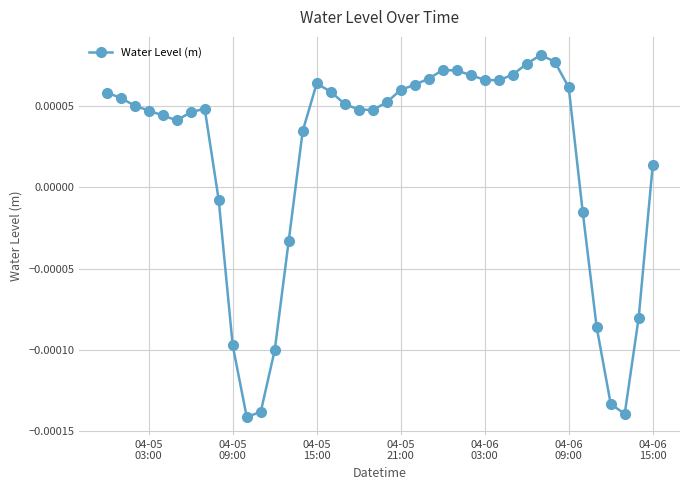

True or false: there are more than 2 points higher than both neighbors.

True